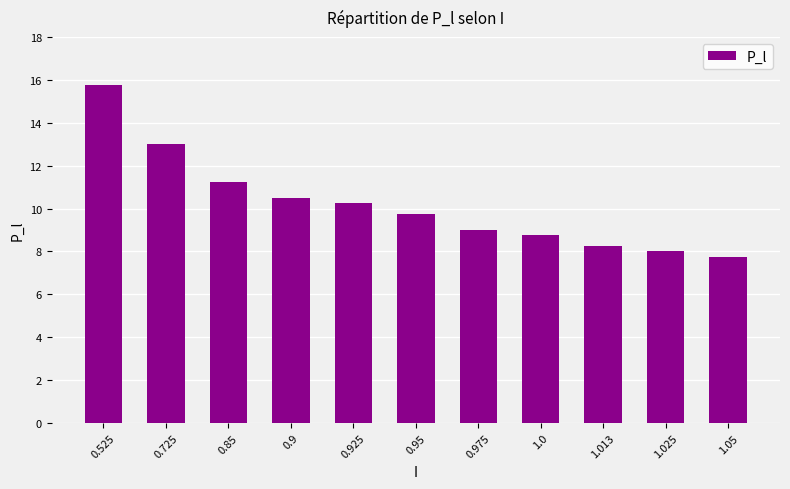

What is the difference between the maximum and minimum values?

8.0